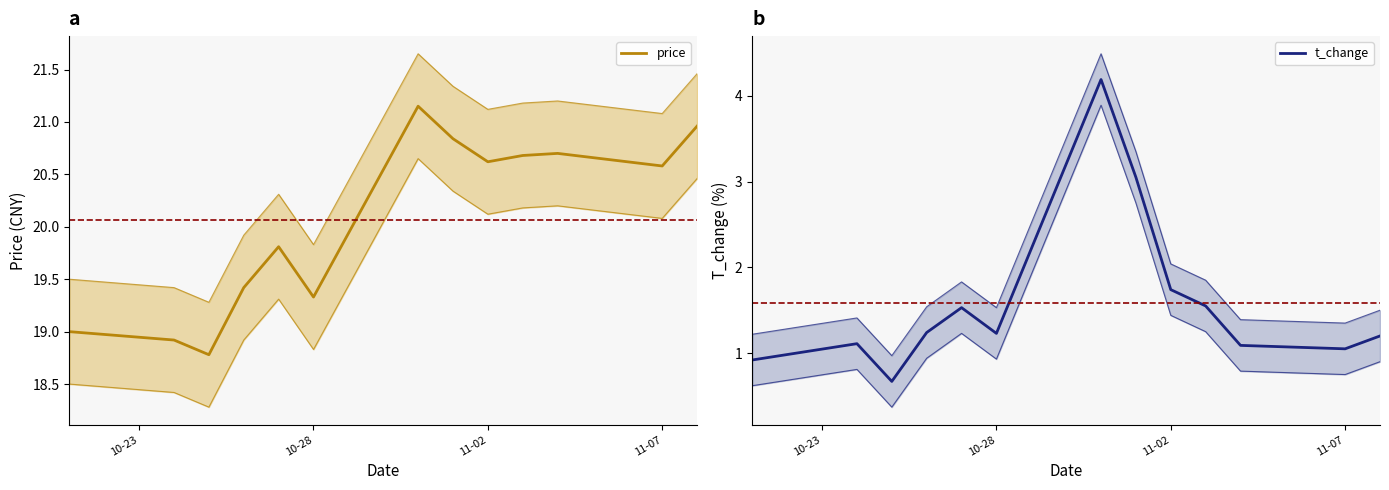

At 10-23, list the series in order from smallest to largest.

t_change, price